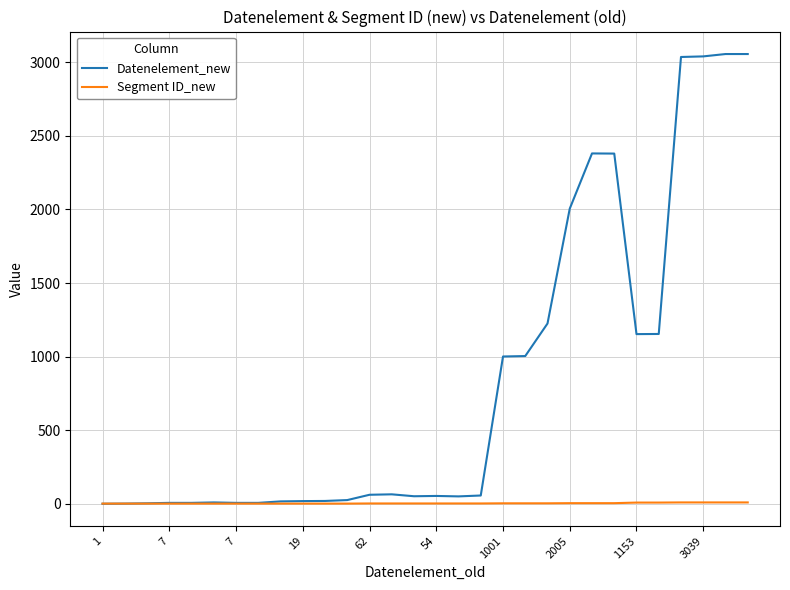

Which series has the widest spread of values?

Datenelement_new